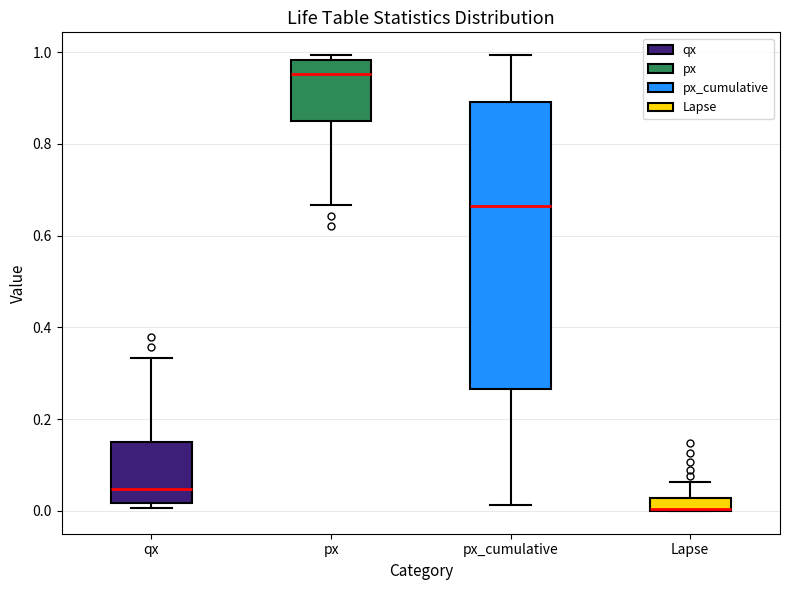

Where is the upper edge of the box for qx on the y-axis? The values are not printed on the chart, so give them approximately, as read against the axis.

0.14